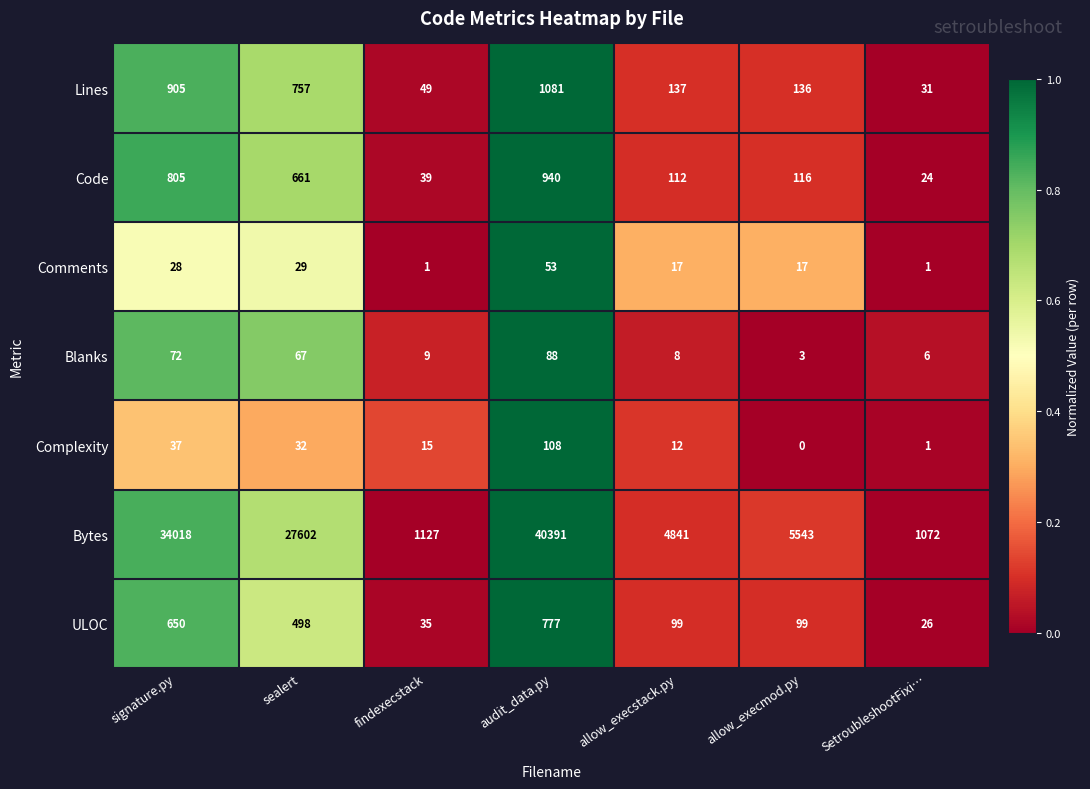

What is the difference between the maximum and second lowest values in the Comments series?

52